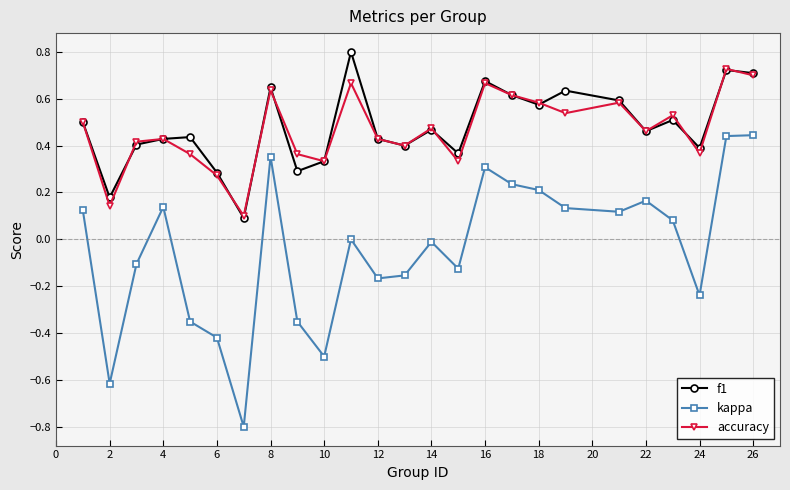

How many interior local valleys does the kappa series have?

7